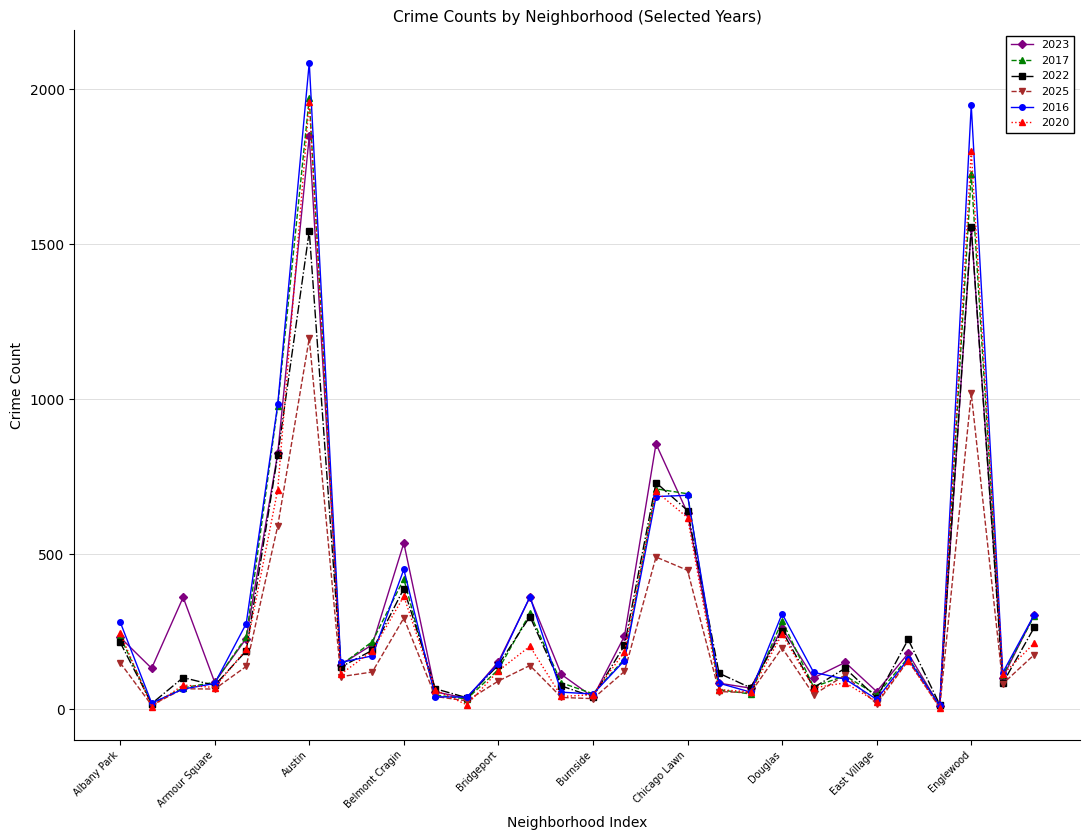

Which series has the largest range (max minus min)?

2016